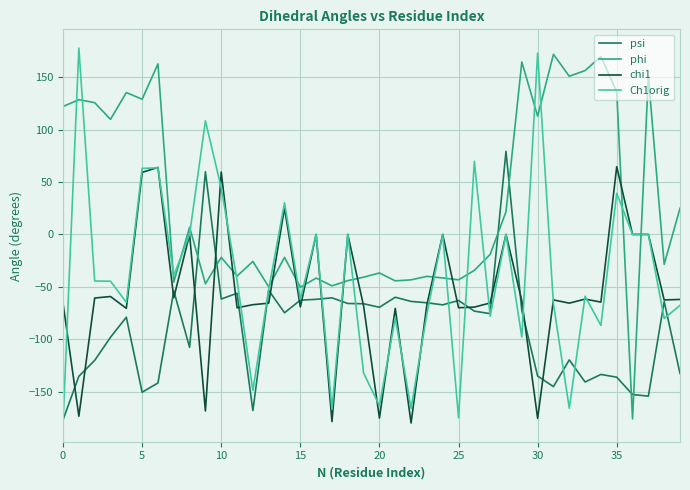

What is the lowest value of the psi series?

-176.7